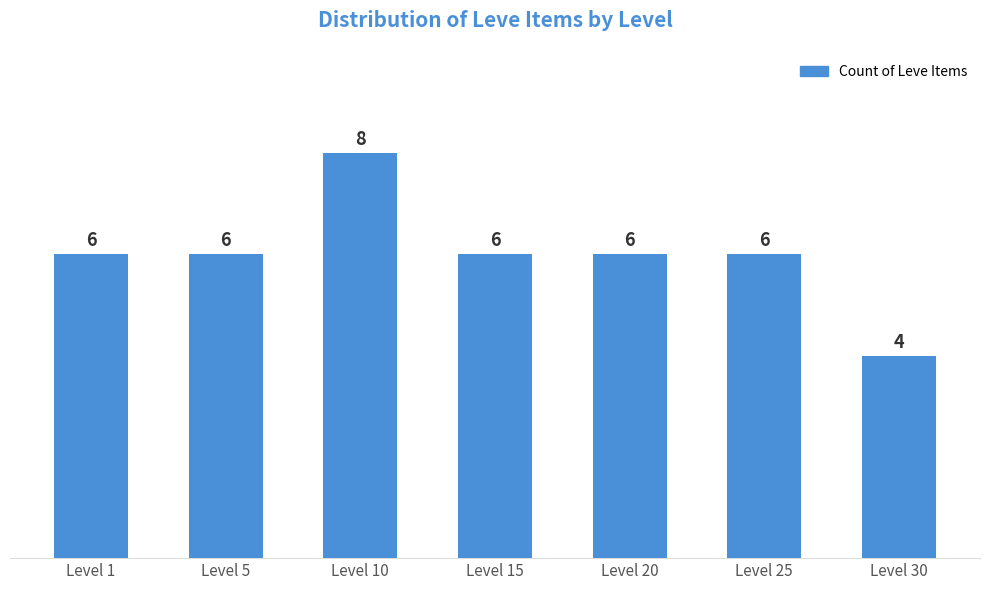

Approximately how many times larger is the value at Level 20 compared to Level 25?

1.0